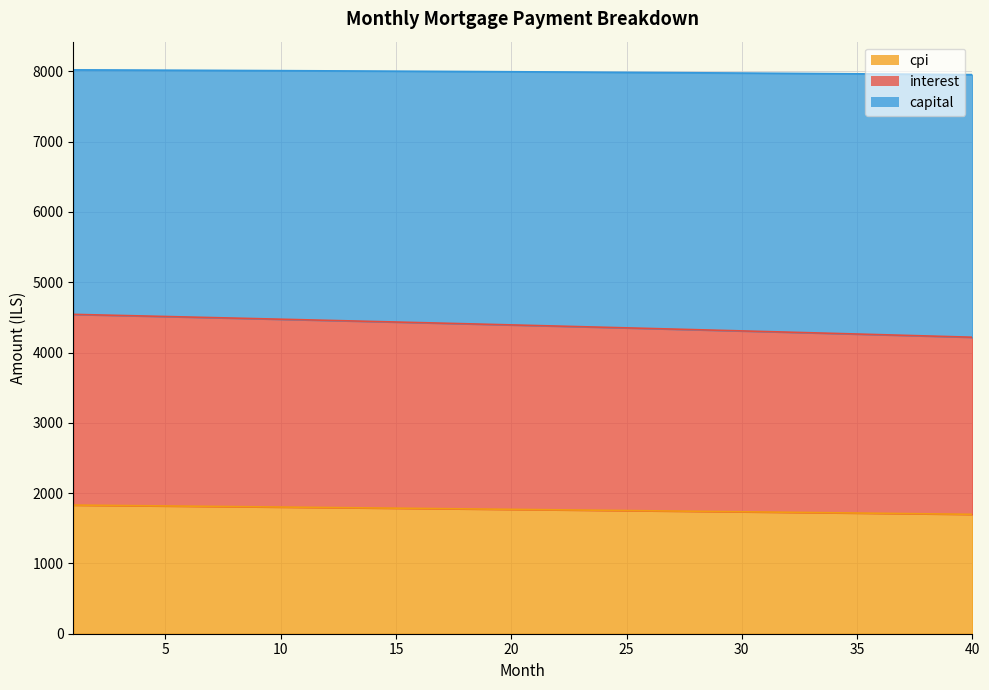

What is the total value across all series at 30?

7976.7